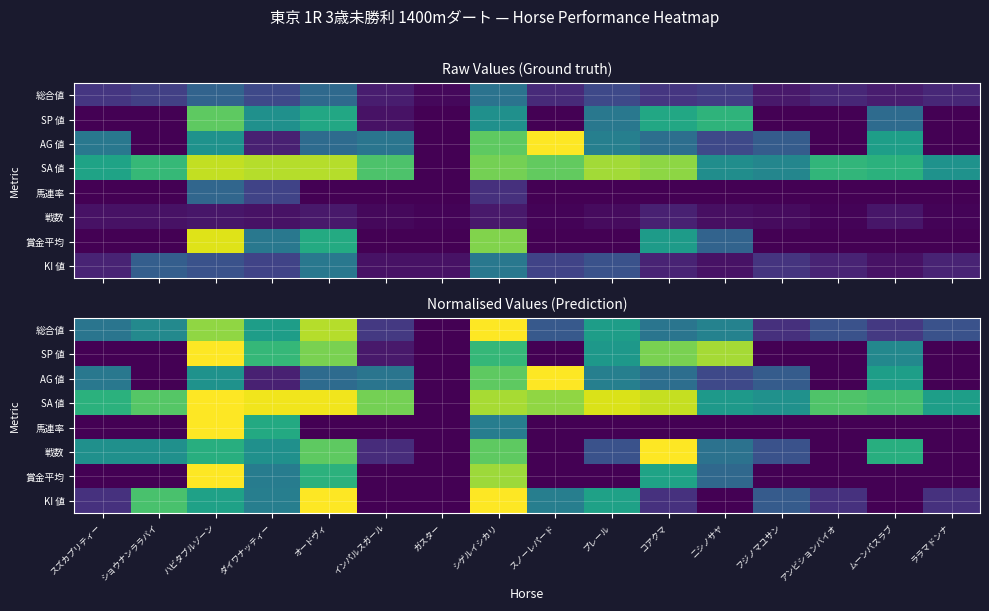

Is it true that 賞金平均 equals 0.7 at スズカプリティー?

False